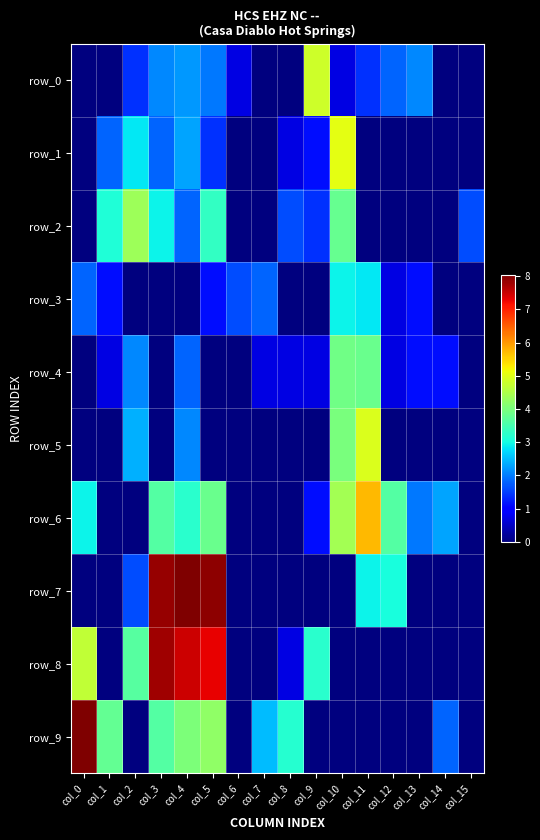

How many series are shown in this chart?

10